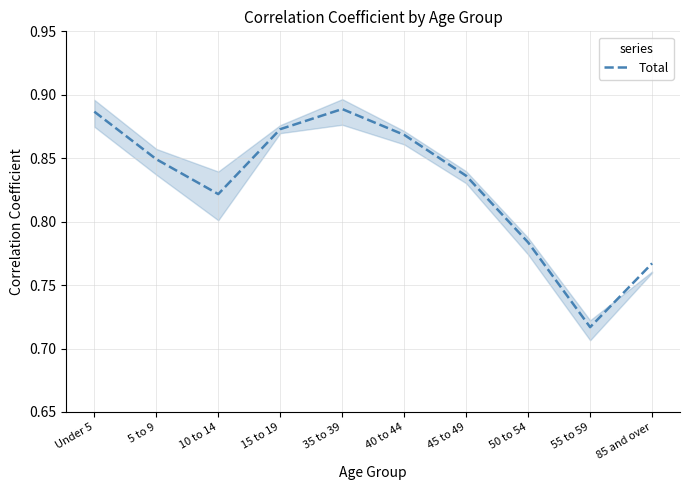

Reading left to right, list all the values displayed in this chart.

0.9	0.8	0.8	0.9	0.9	0.9	0.8	0.8	0.7	0.8